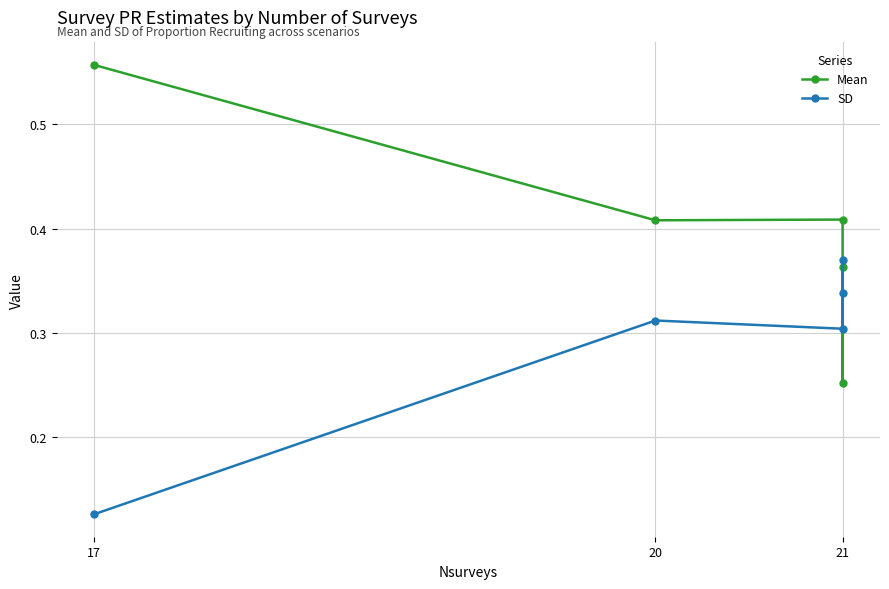

Where do Mean and SD first cross each other?

21 and 21